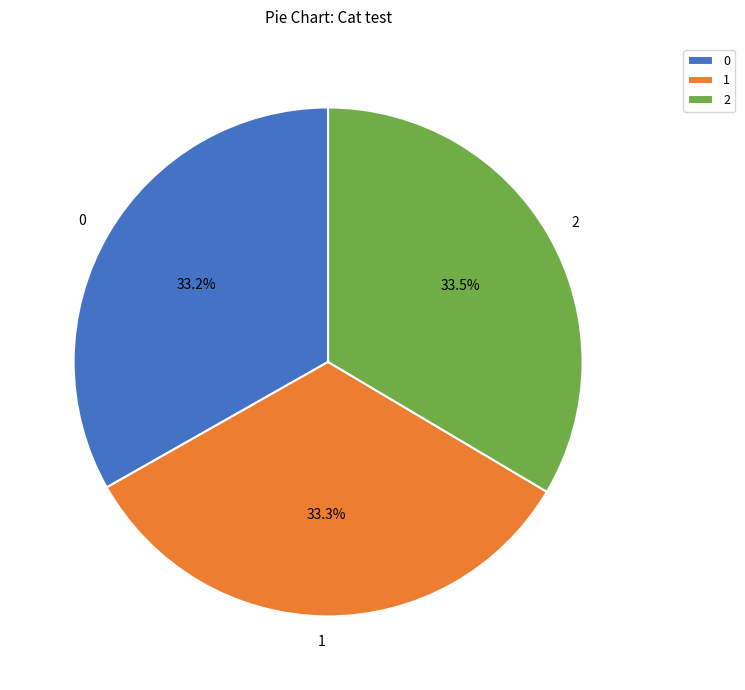

Does any single category account for the majority?

No